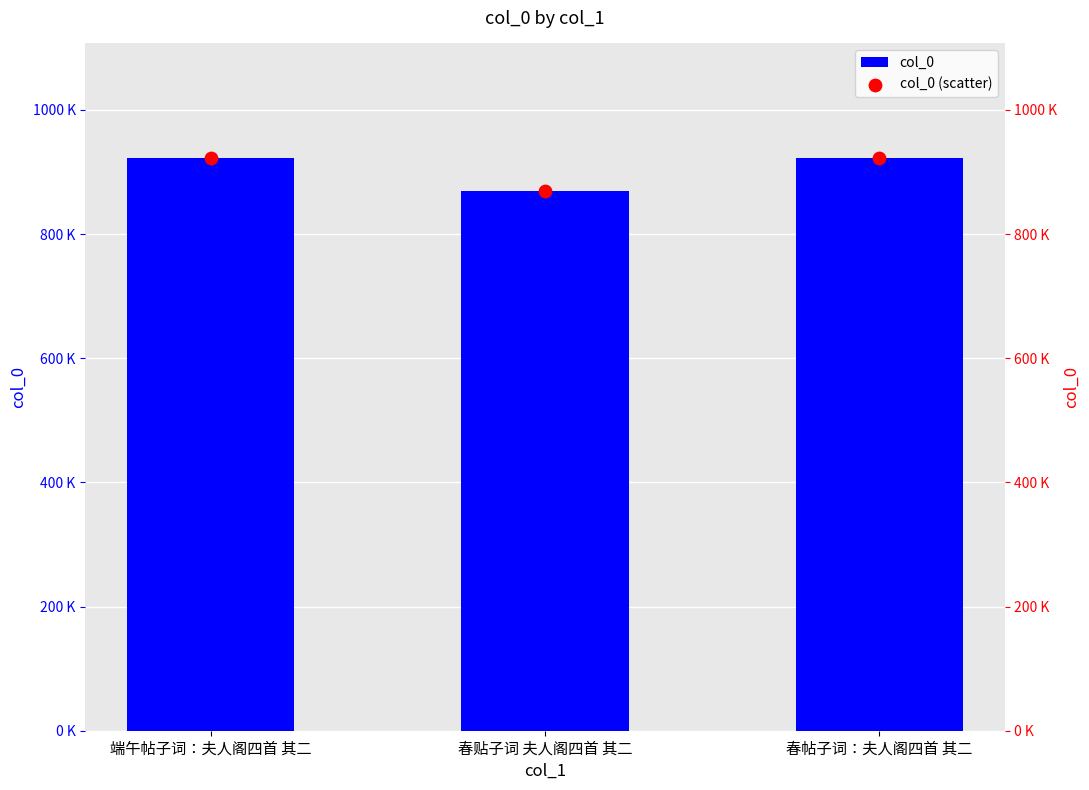

At how many categories does at least one series exceed 918280?

2